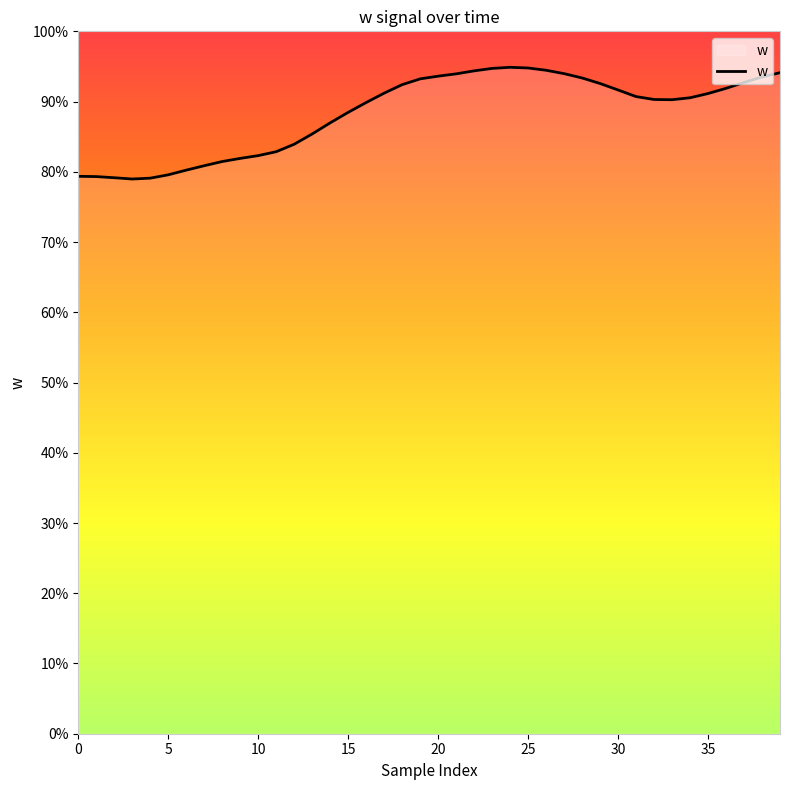

Does the chart display data point markers on the line(s)?

No